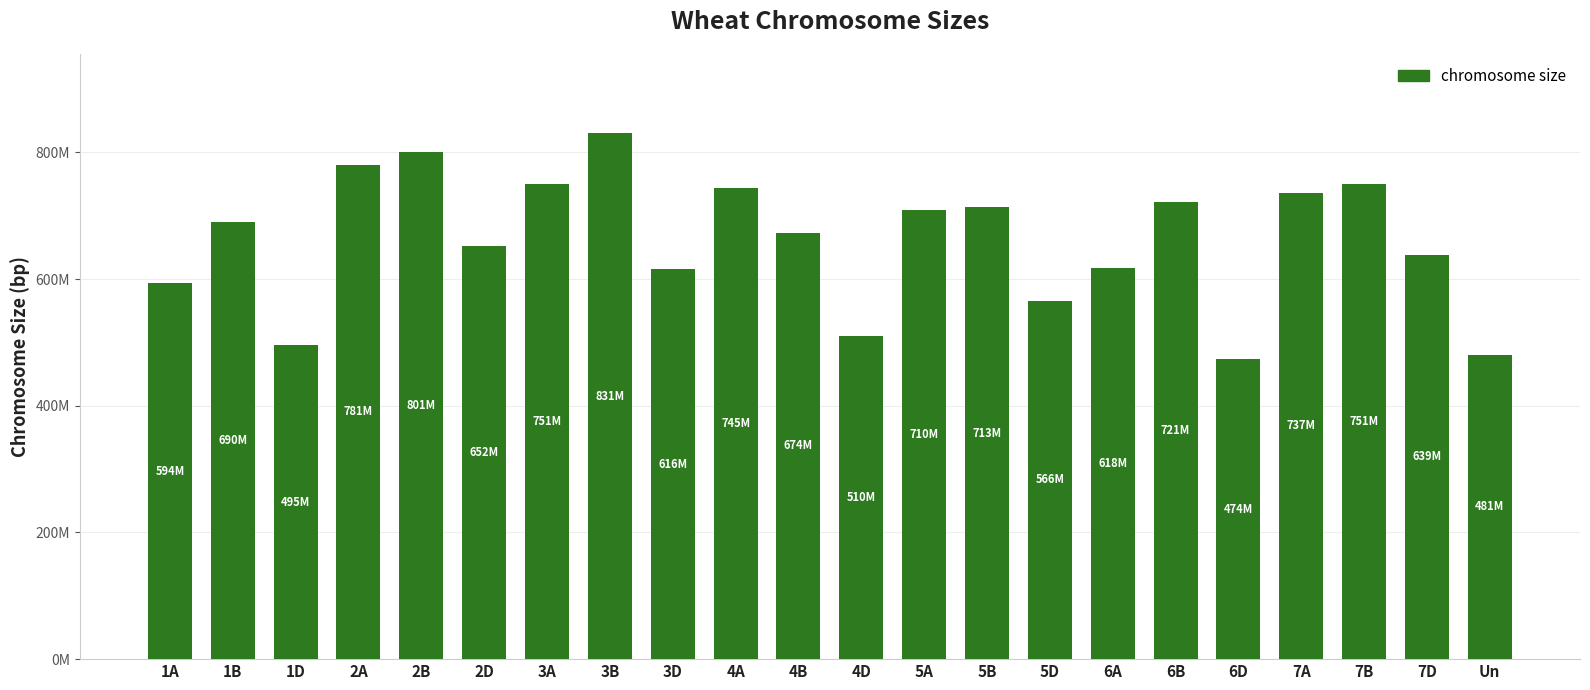

Reading right to left, transcribe all the data shown in this chart.

Un=480980714	7D=638686055	7B=750620385	7A=736706236	6D=473592718	6B=720988478	6A=618079260	5D=566080677	5B=713149757	5A=709773743	4D=509857067	4B=673617499	4A=744588157	3D=615552423	3B=830829764	3A=750843639	2D=651852609	2B=801256715	2A=780798557	1D=495453186	1B=689851870	1A=594102056